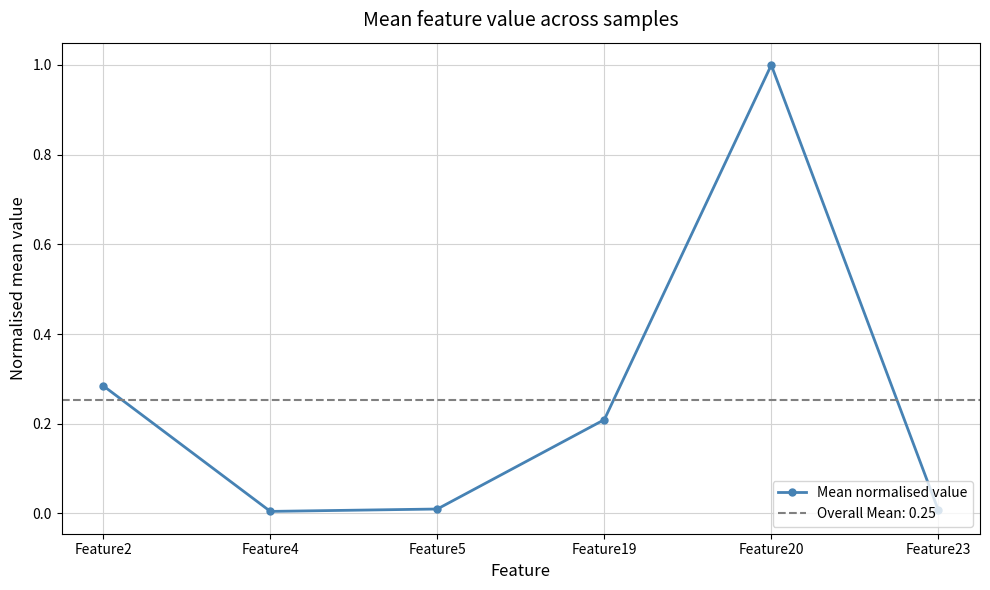

Reading right to left, list all the values displayed in this chart.

0.0	1.0	0.2	0.0	0.0	0.3